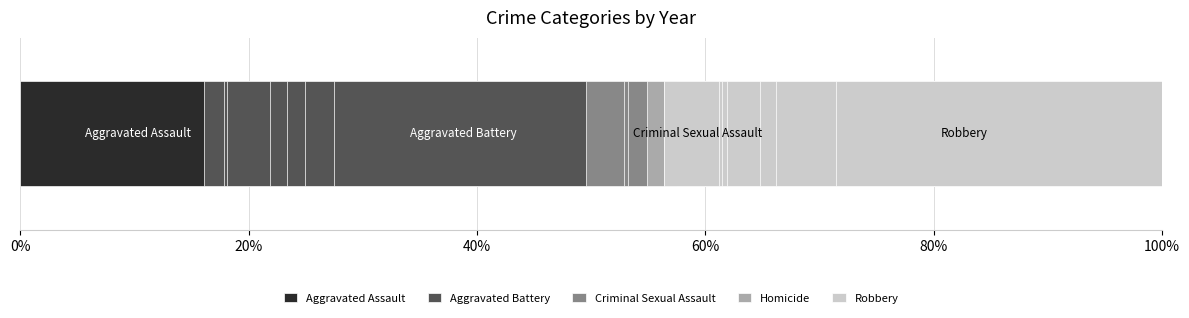

The value of Aggravated Battery at 9 is 24.3. True or false?

False